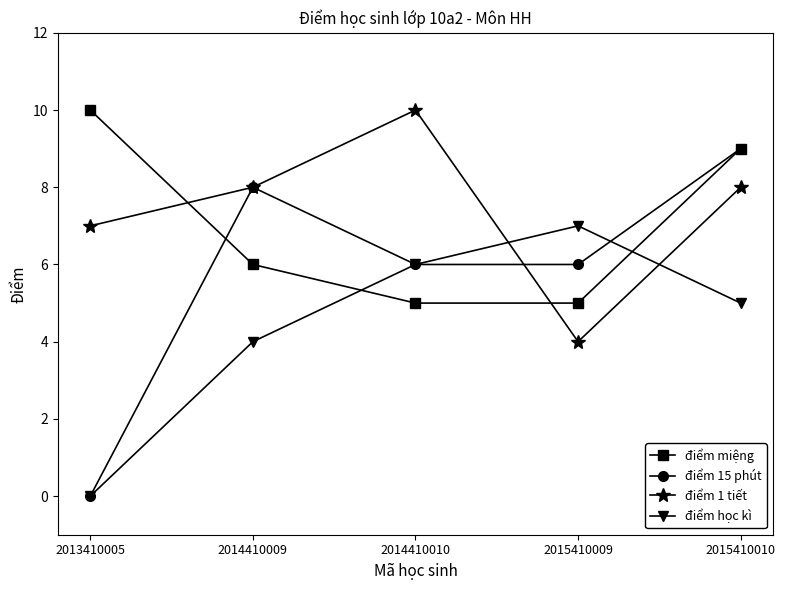

Which series has the widest spread of values?

điểm 15 phút